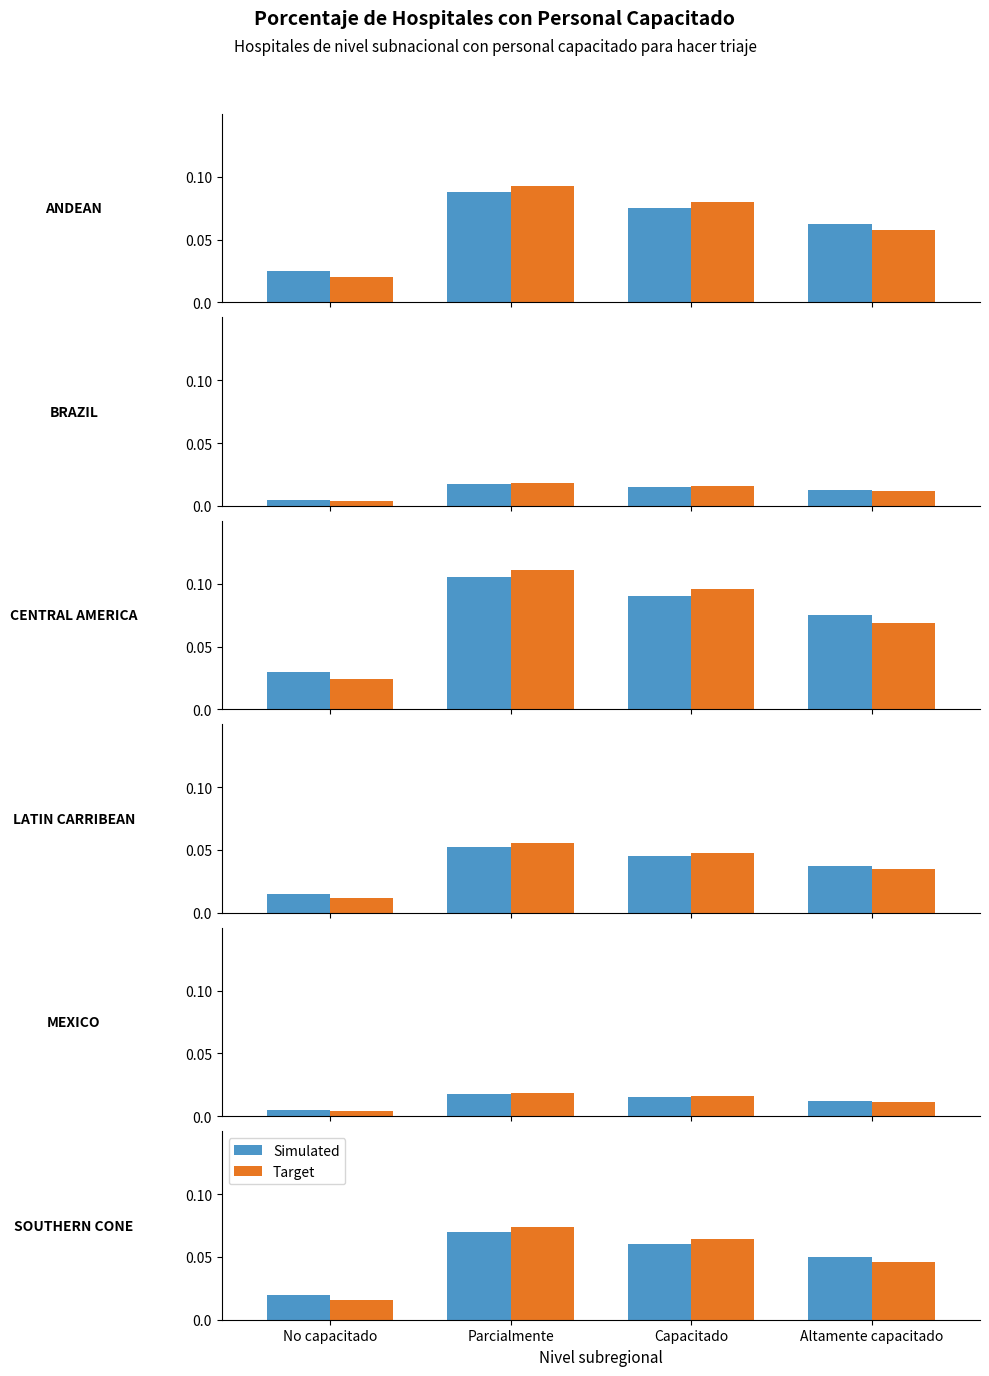

Which category has the lowest value in the Target series?

No capacitado